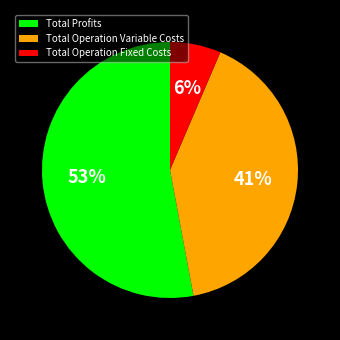

Is the sum of Total Operation Fixed Costs and Total Profits greater than half?

Yes